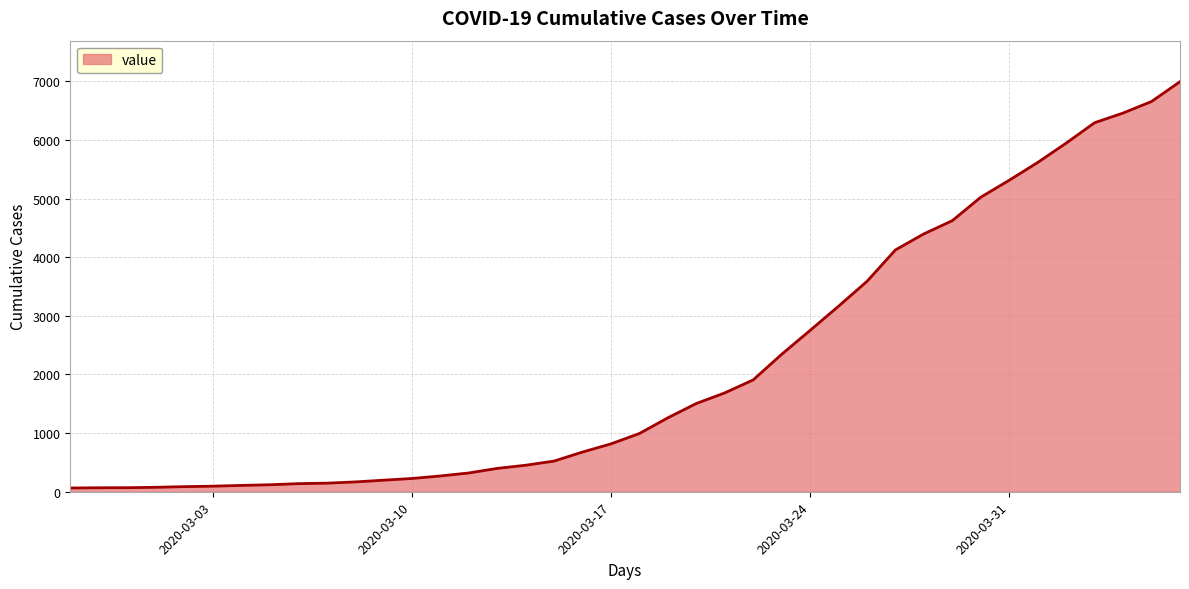

What is the average value?

2142